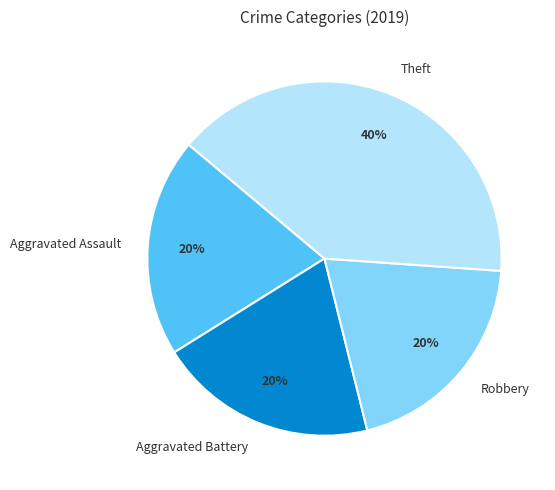

Do Theft and Robbery together represent more than half of the pie?

Yes